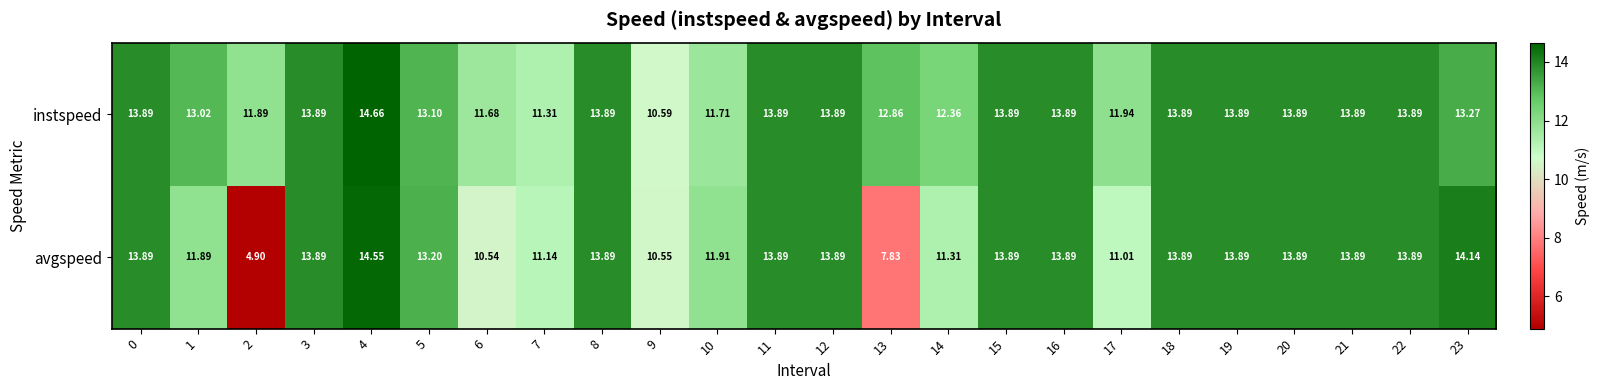

Which series has the largest total across all categories?

instspeed